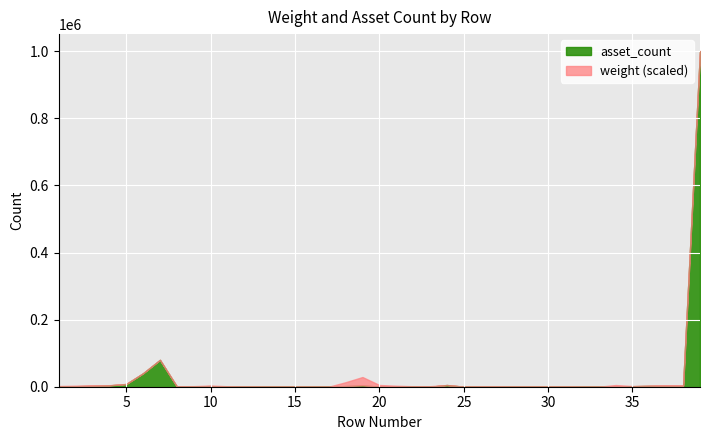

What is the change in value from 11 to 19?

+3858